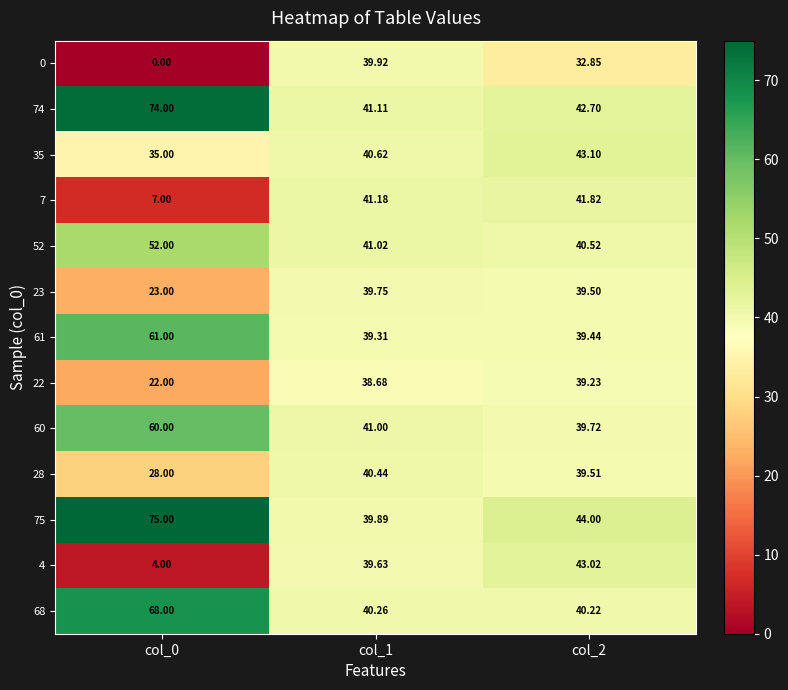

Which series has the largest total across all categories?

75